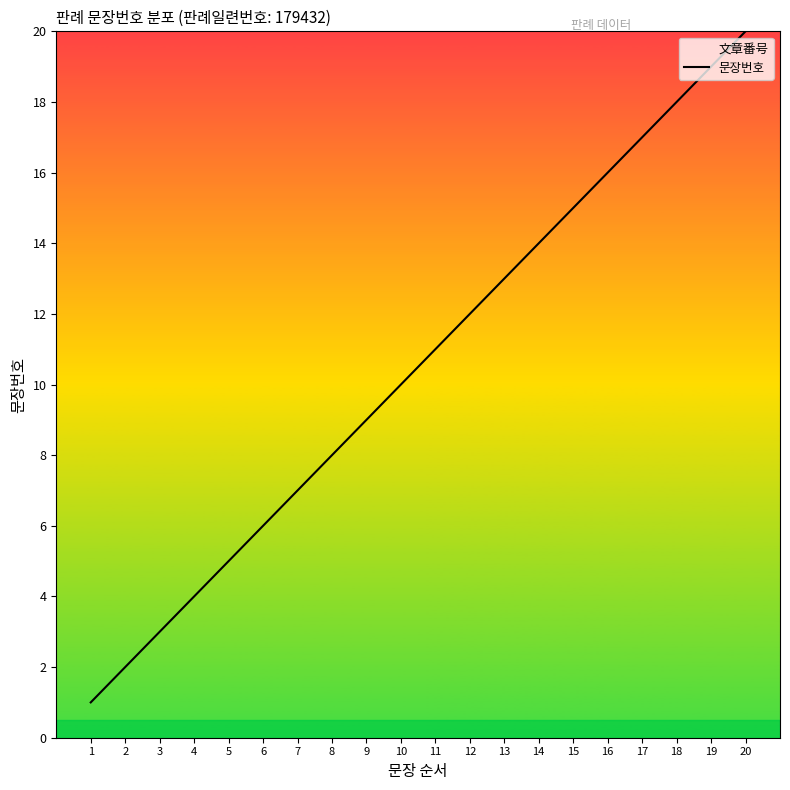

Between 3 and 16, which is larger?

16